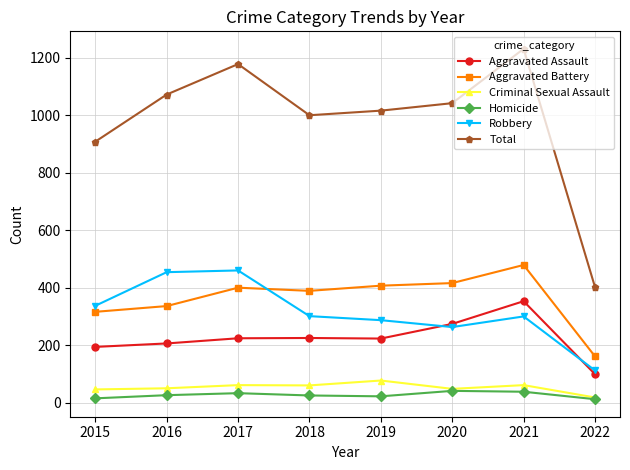

What is the value of the Criminal Sexual Assault point at the 3rd from the left?

61